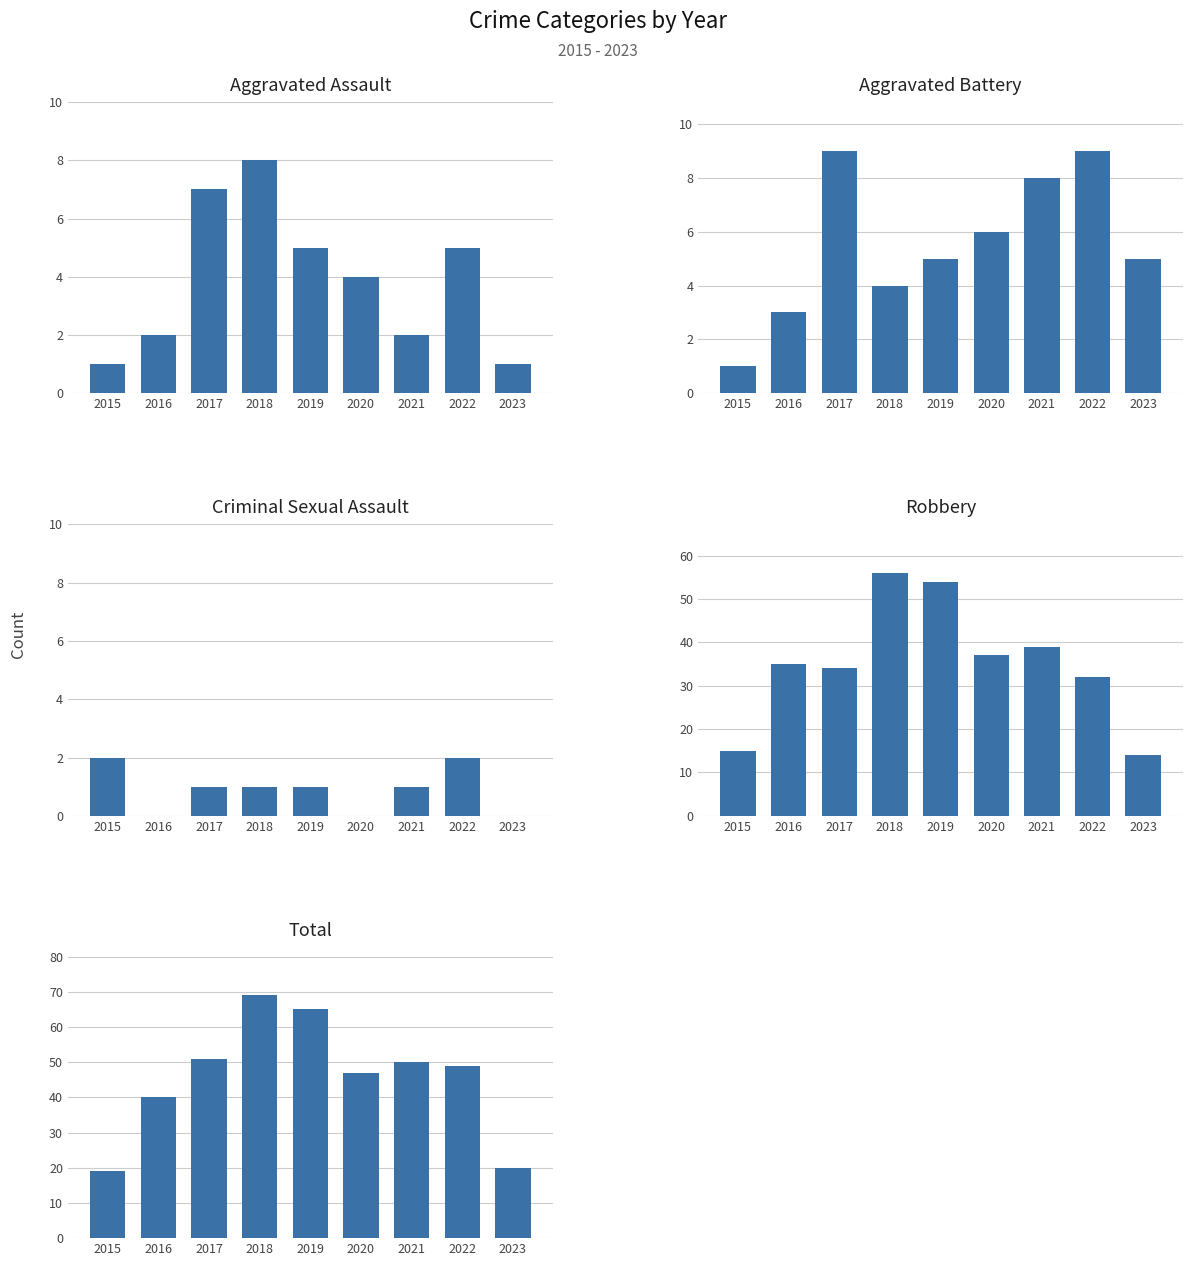

Reading right to left, what are all the values shown in this chart?

Aggravated Assault: 1	5	2	4	5	8	7	2	1
Aggravated Battery: 5	9	8	6	5	4	9	3	1
Criminal Sexual Assault: 0	2	1	0	1	1	1	0	2
Robbery: 14	32	39	37	54	56	34	35	15
Total: 20	49	50	47	65	69	51	40	19